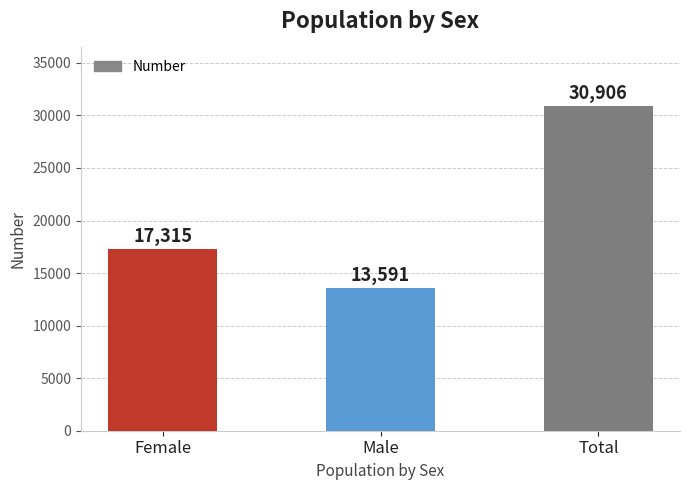

Count the values in the range 13591 to 30906.

3